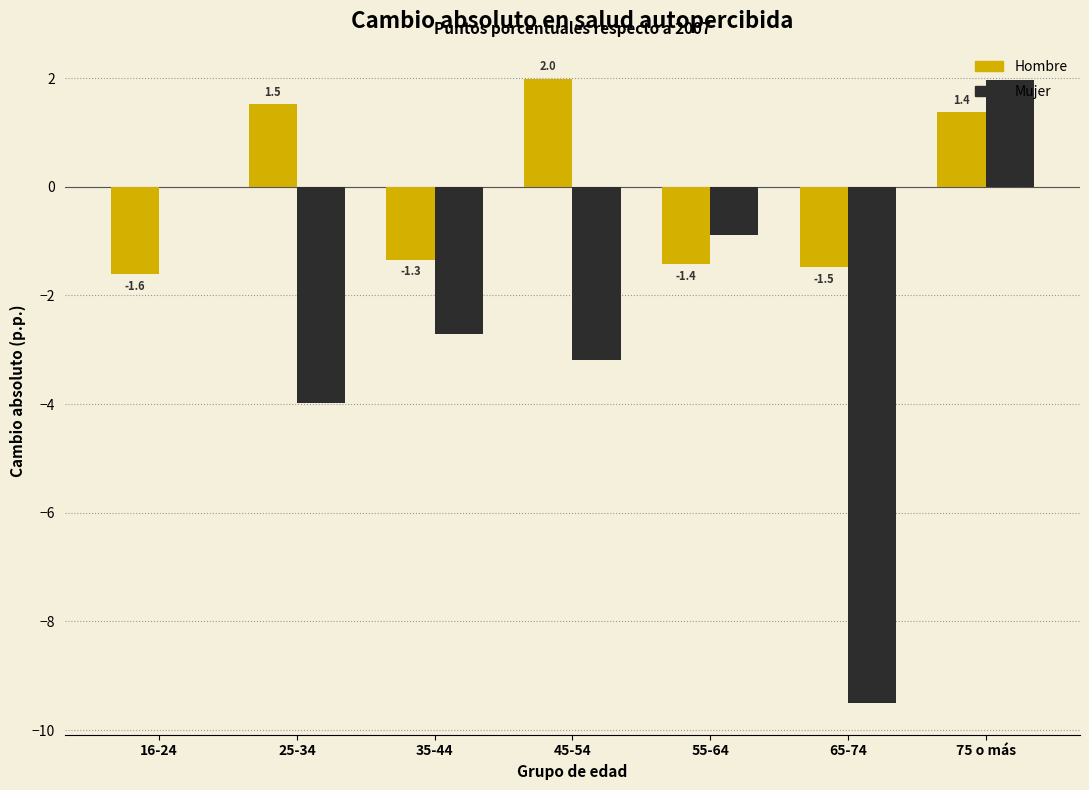

At which category is the sum across all series the highest?

75 o más